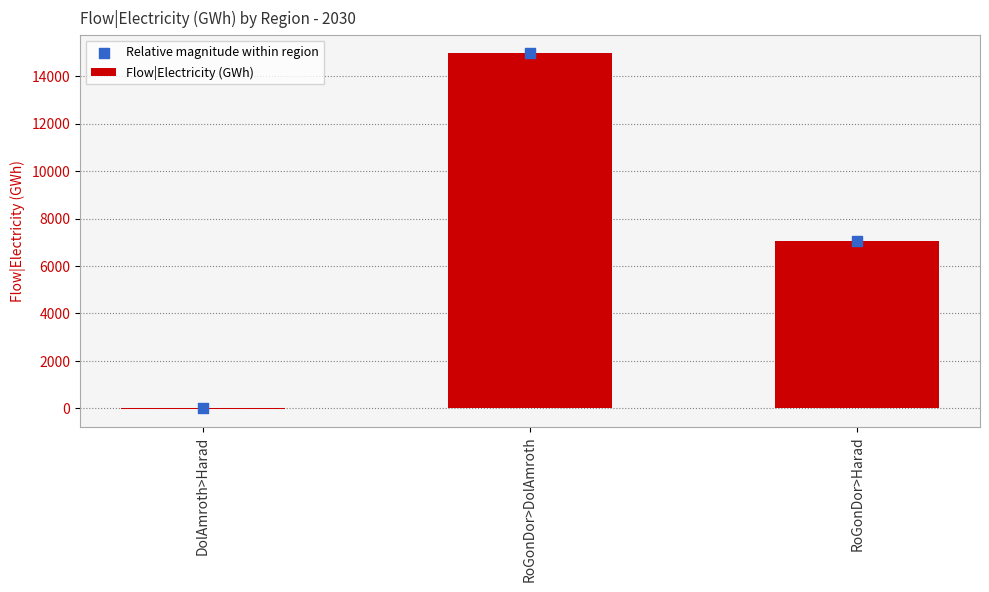

At how many categories does at least one series exceed 5026?

2